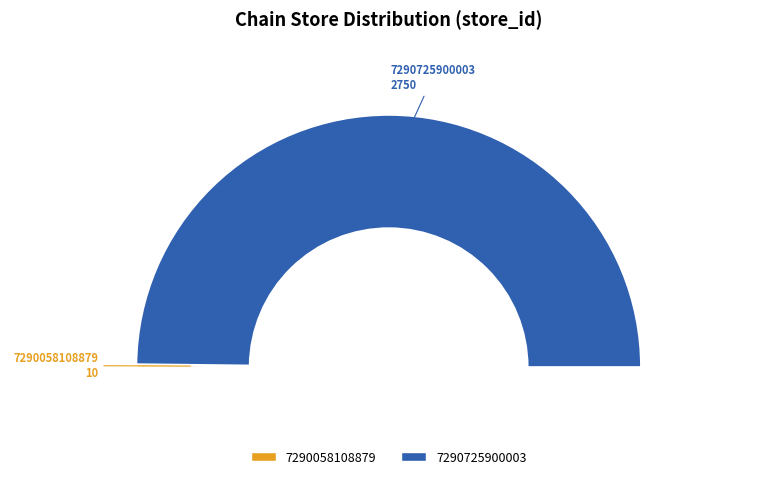

The 7290725900003 slice represents 99% of the pie. True or false?

False